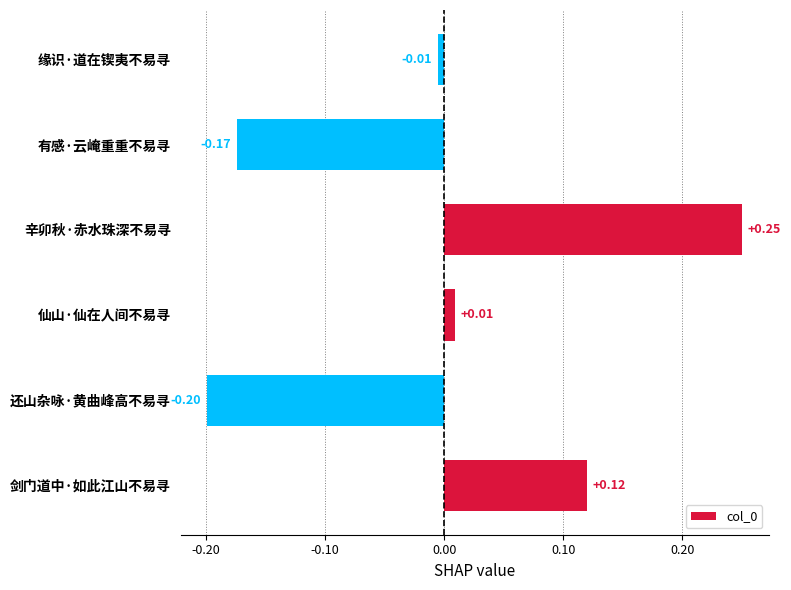

Between 还山杂咏·黄曲峰高不易寻 and 缘识·道在锲夷不易寻, which is larger?

缘识·道在锲夷不易寻